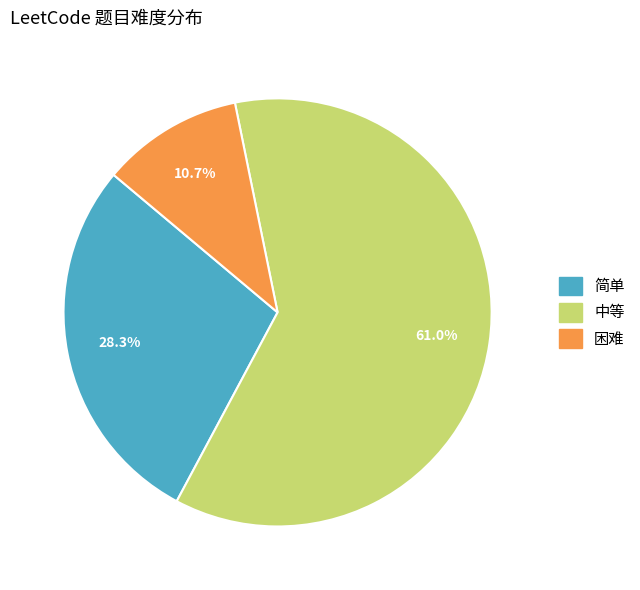

To the nearest percent, what portion does 中等 represent?

61%